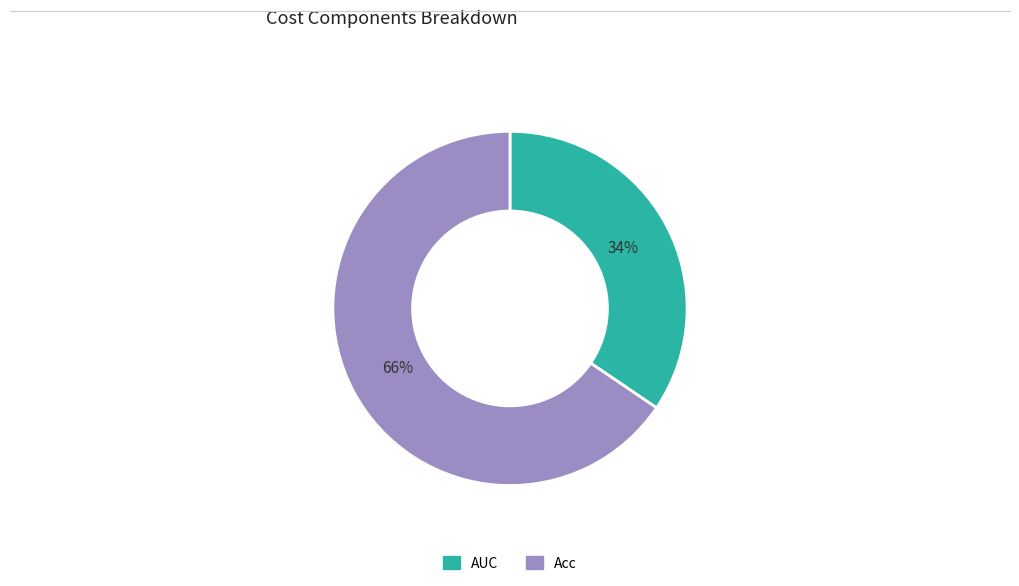

Does Acc represent more than half of the total?

Yes